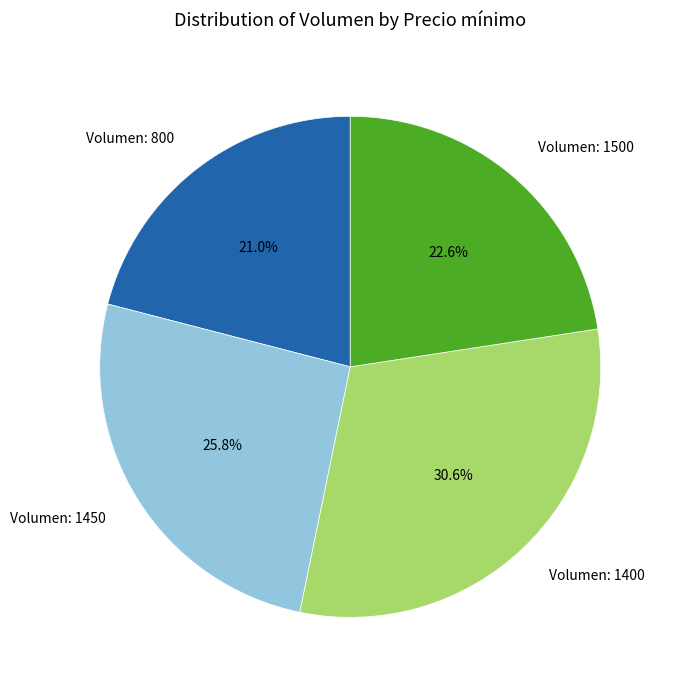

To the nearest percent, what is the average slice percentage?

25%